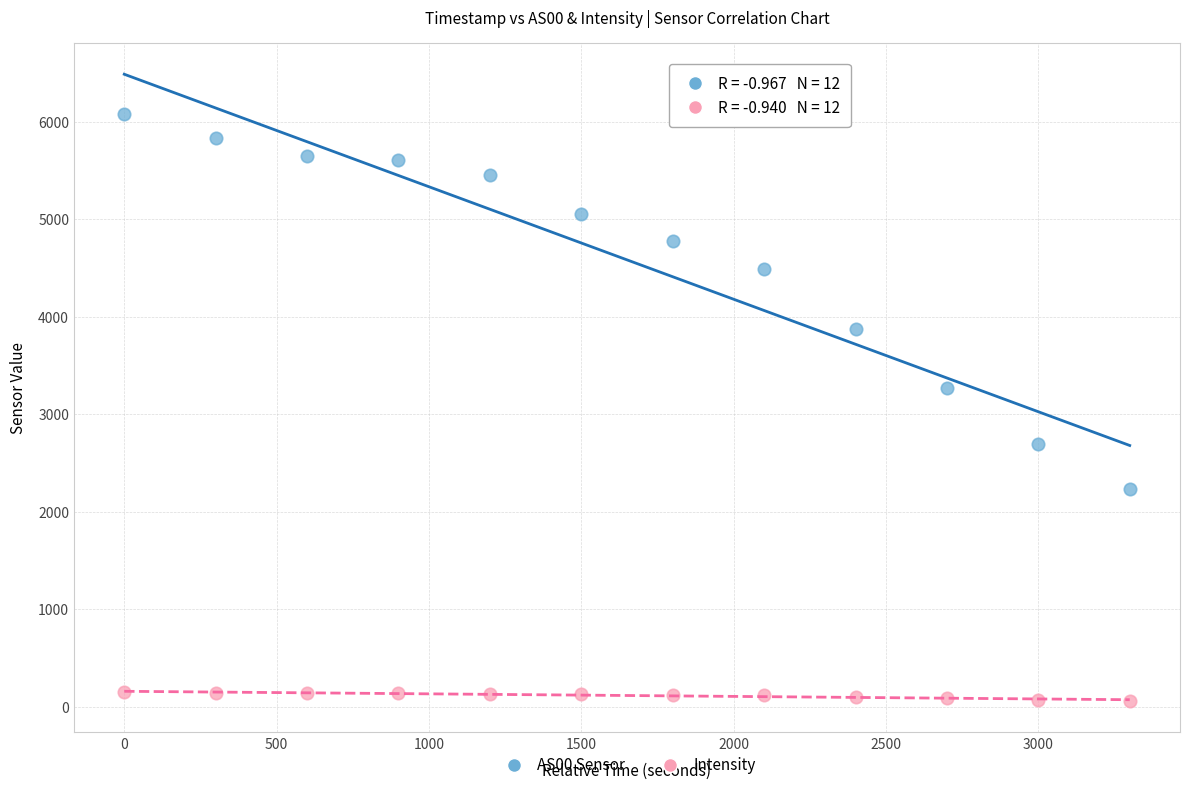

Across all data points, what is the range of Y values (max minus min)?

6017.3